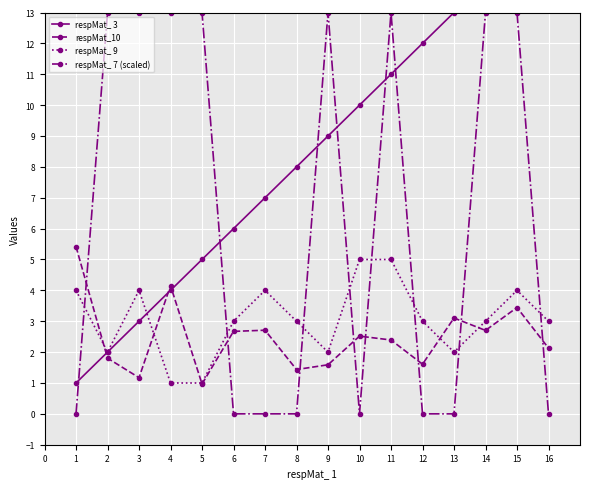

What is the highest value of the respMat_ 7 (scaled) series?

13.0